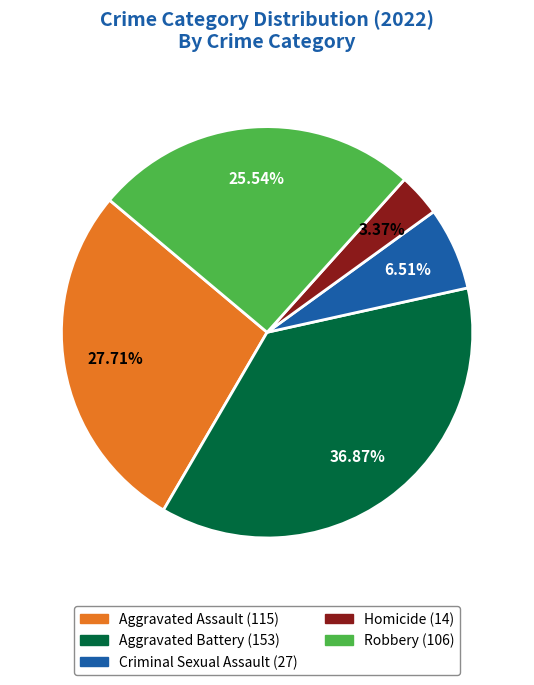

Does Robbery represent more than half of the total?

No